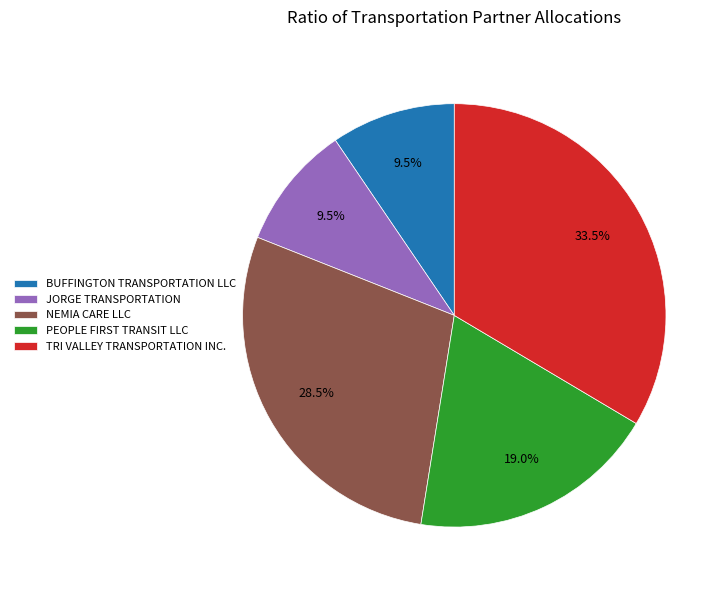

Does any single category account for the majority?

No